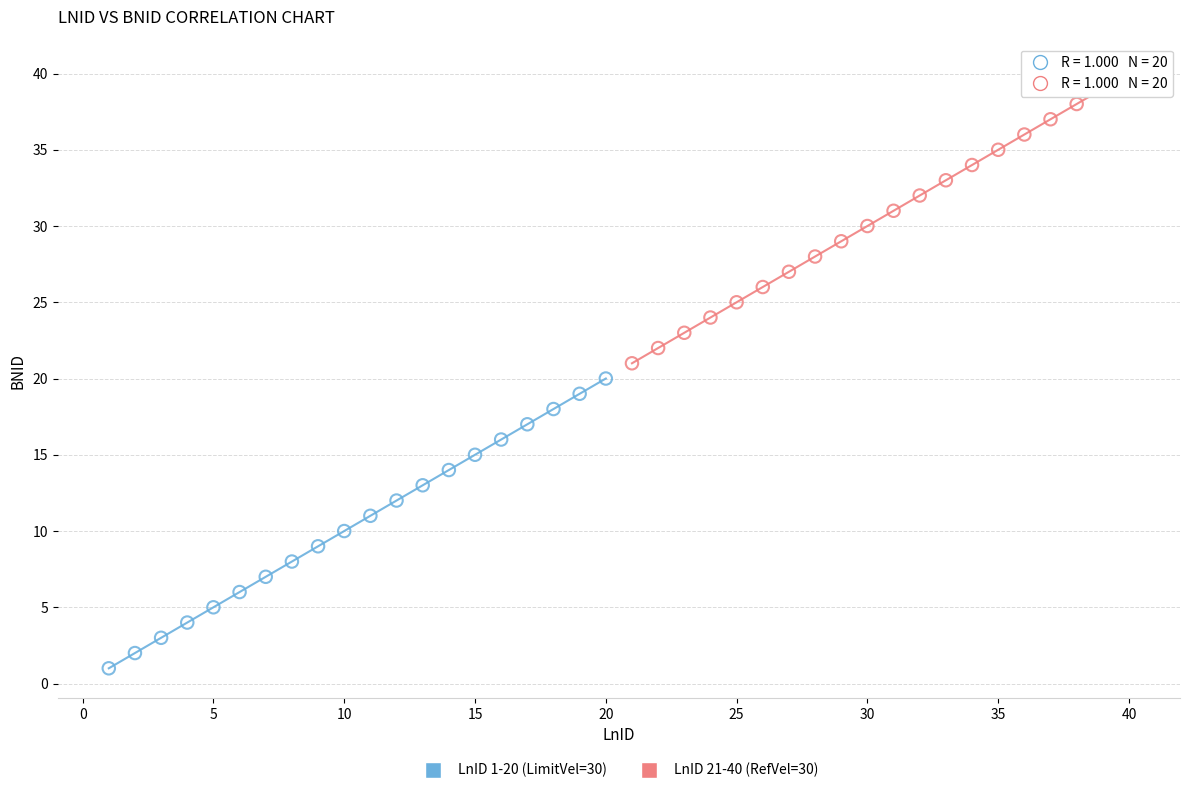

Which series contains the highest Y value?

LnID 21-40 (RefVel=30)